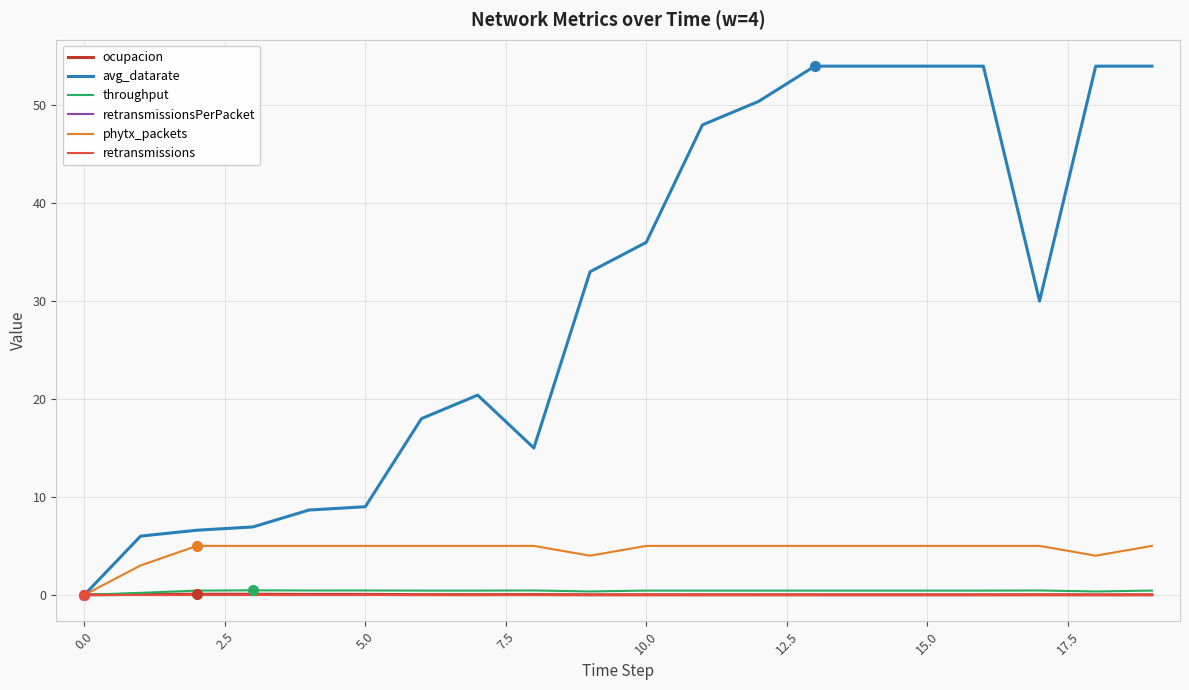

Does the chart display data point markers on the line(s)?

No